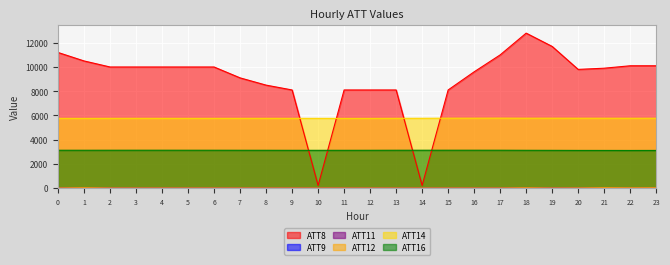

True or false: ATT16 and ATT8 cross at least once.

True